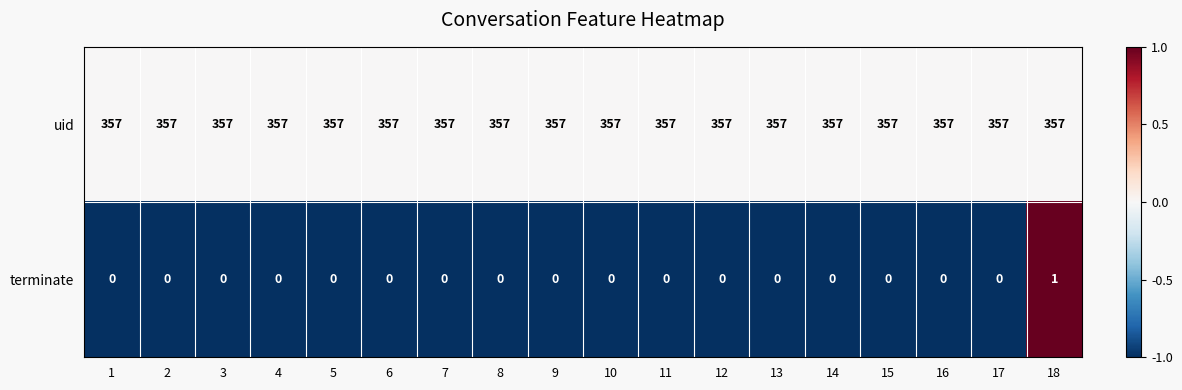

What is the minimum value for uid?

357